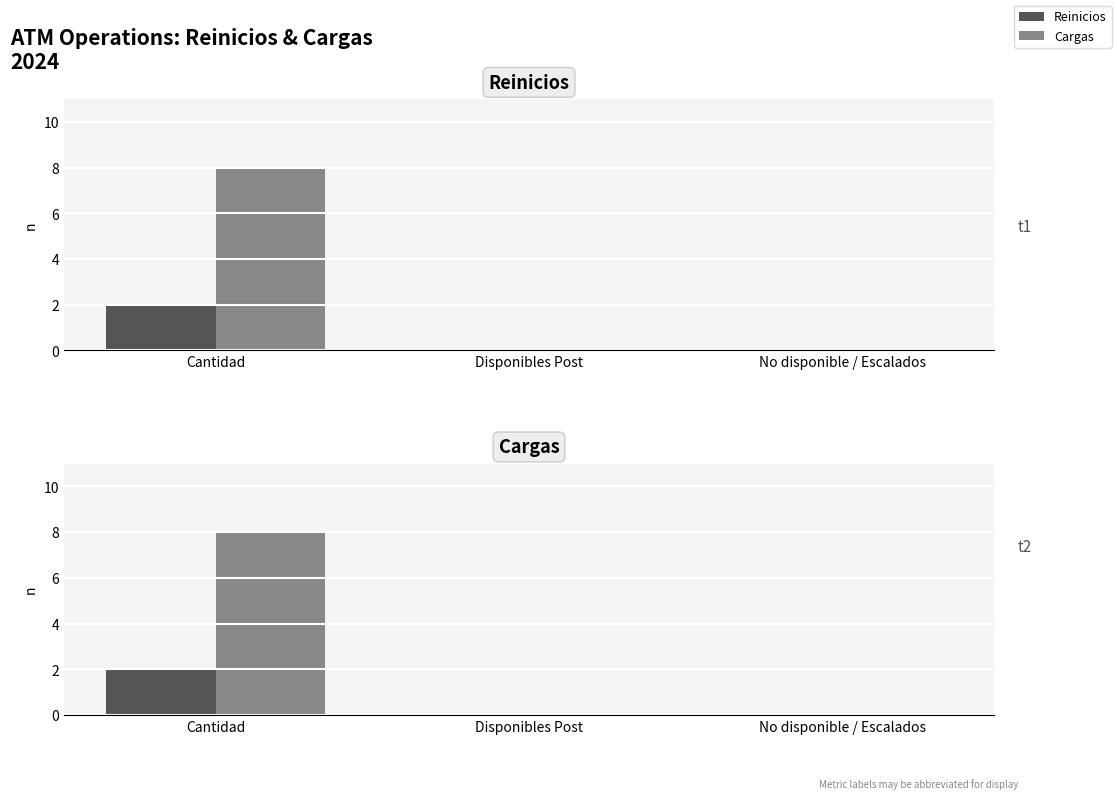

Is it true that Reinicios equals 3 at Cantidad?

False